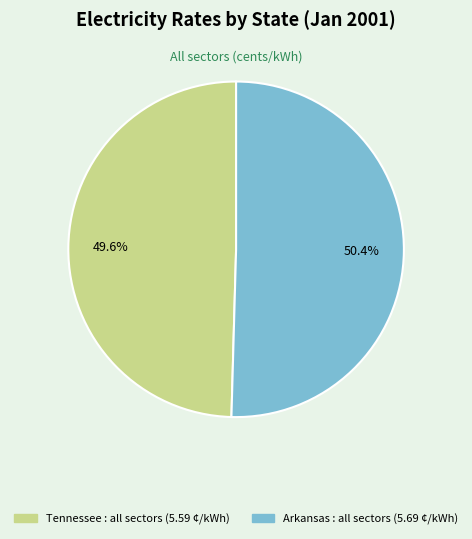

Which category accounts for the majority?

Arkansas : all sectors